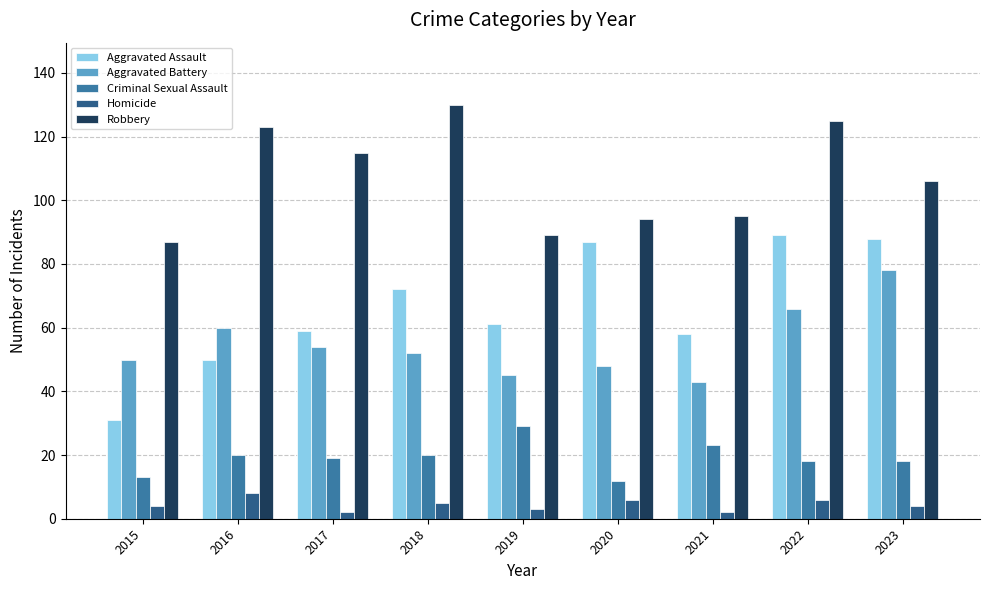

How many data points does each series have?

9